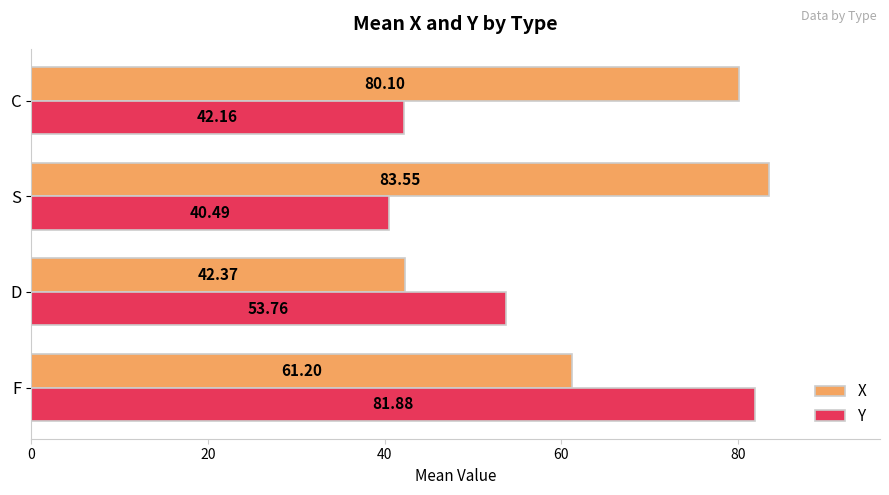

Which series changed the most between F and S?

Y